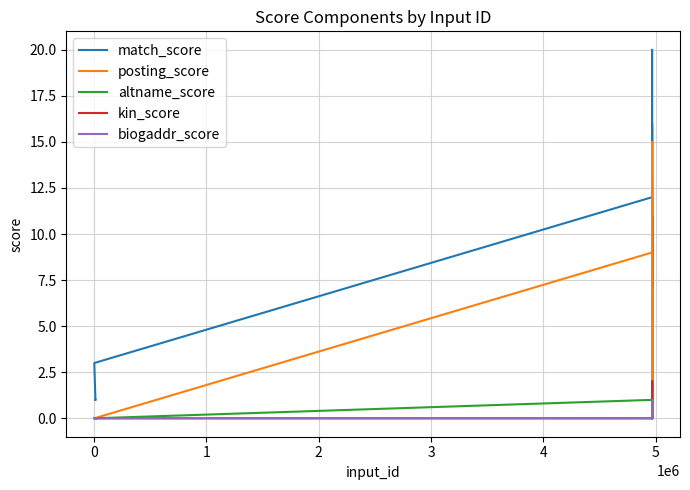

Does the chart display data point markers on the line(s)?

No